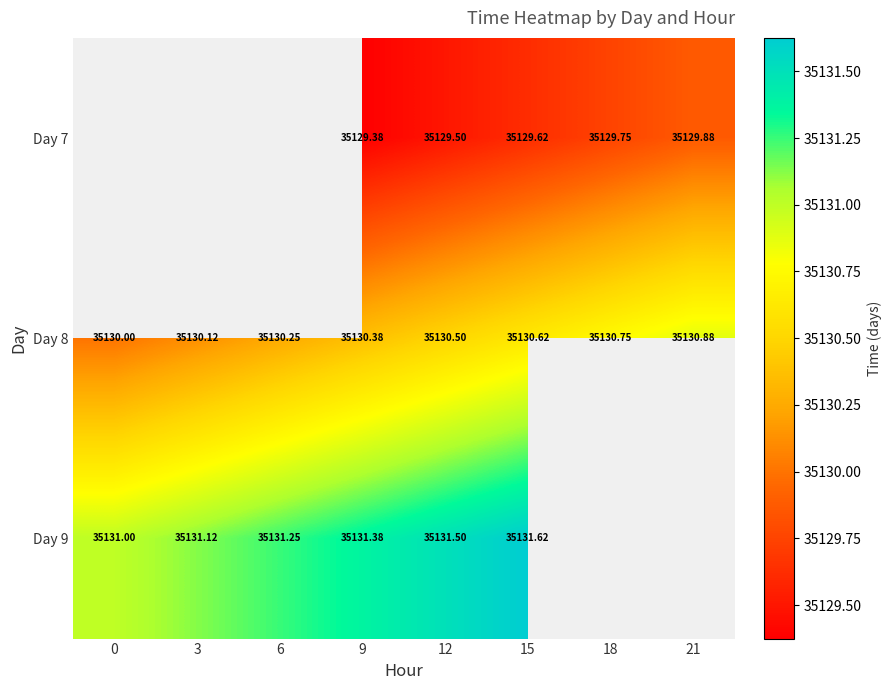

True or false: row_0 has a value of 35129.4 at 9.

True